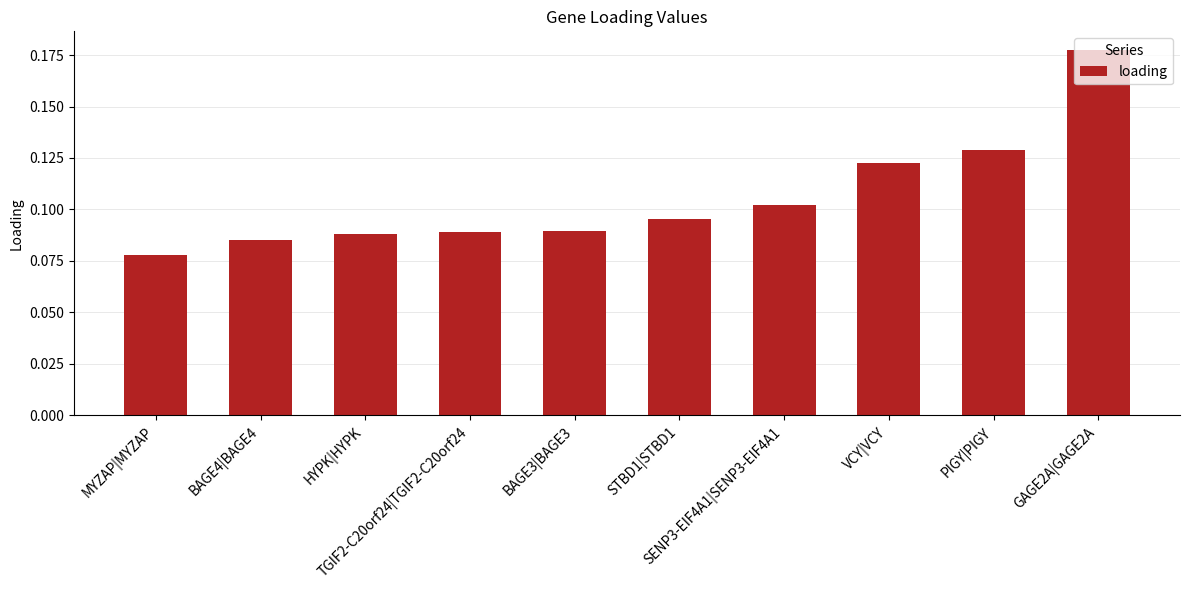

Which has a higher value, MYZAP|MYZAP or HYPK|HYPK?

HYPK|HYPK